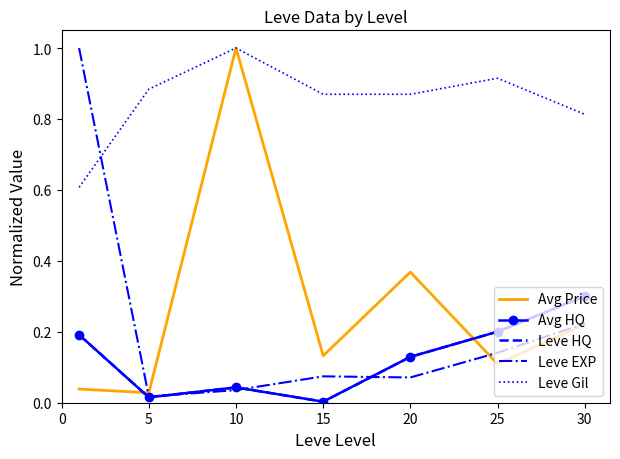

True or false: Leve EXP and Leve Gil intersect in this chart.

True